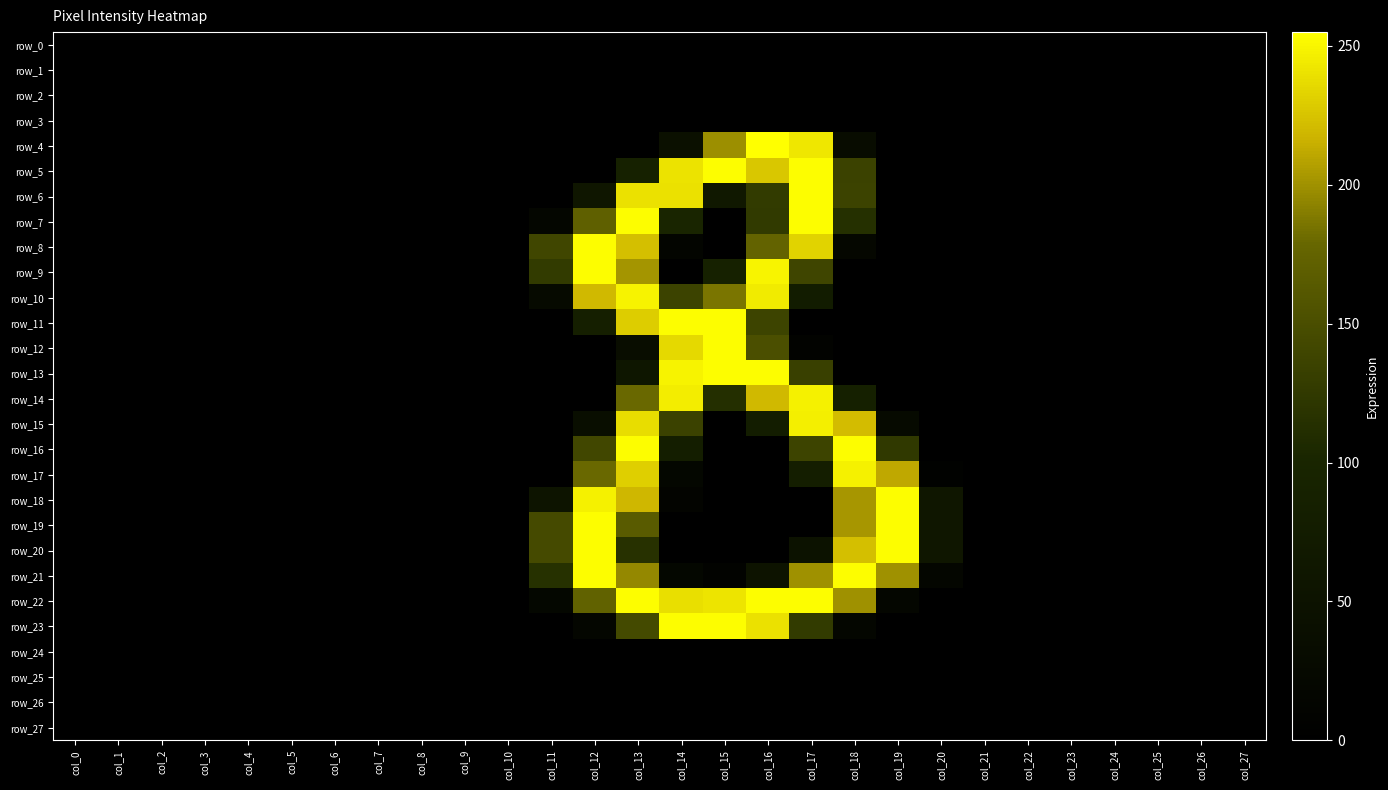

The value of row_9 at col_14 is -129. True or false?

False